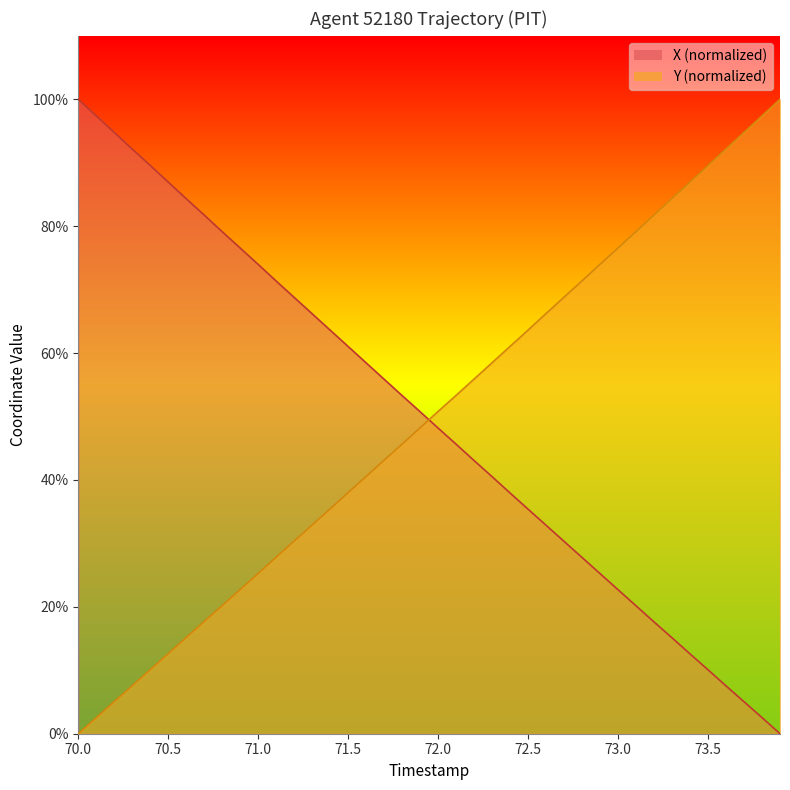

Which series has the largest range (max minus min)?

X